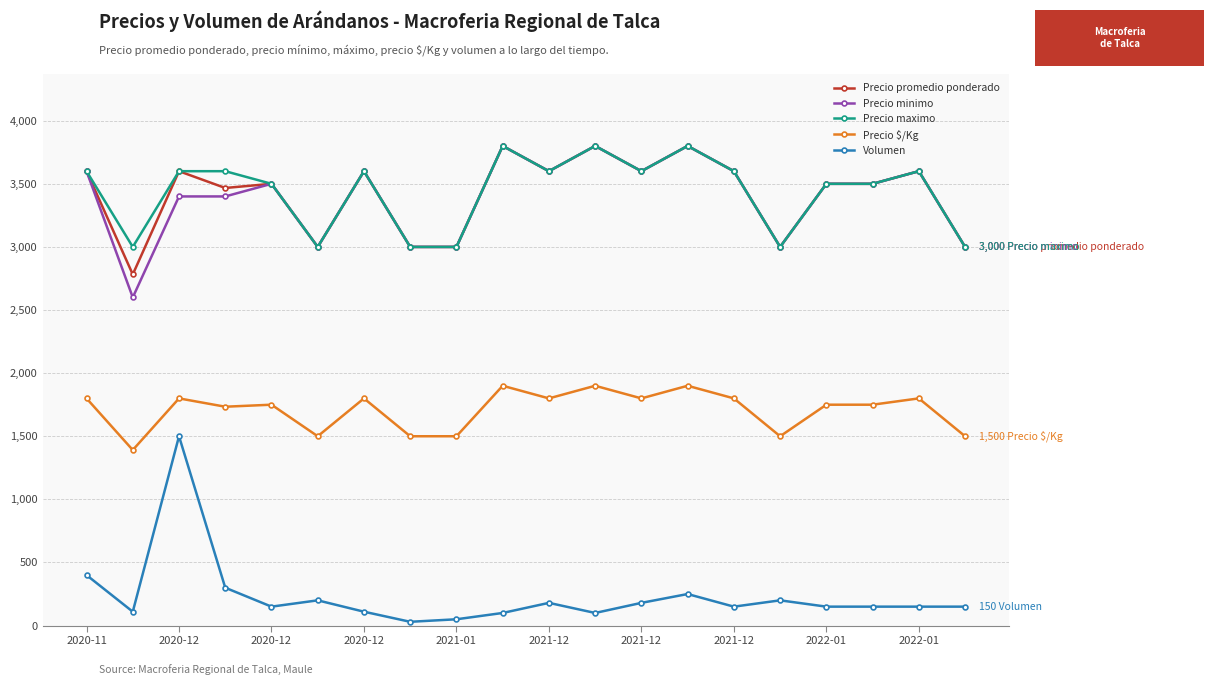

How many lines are shown in the chart?

5